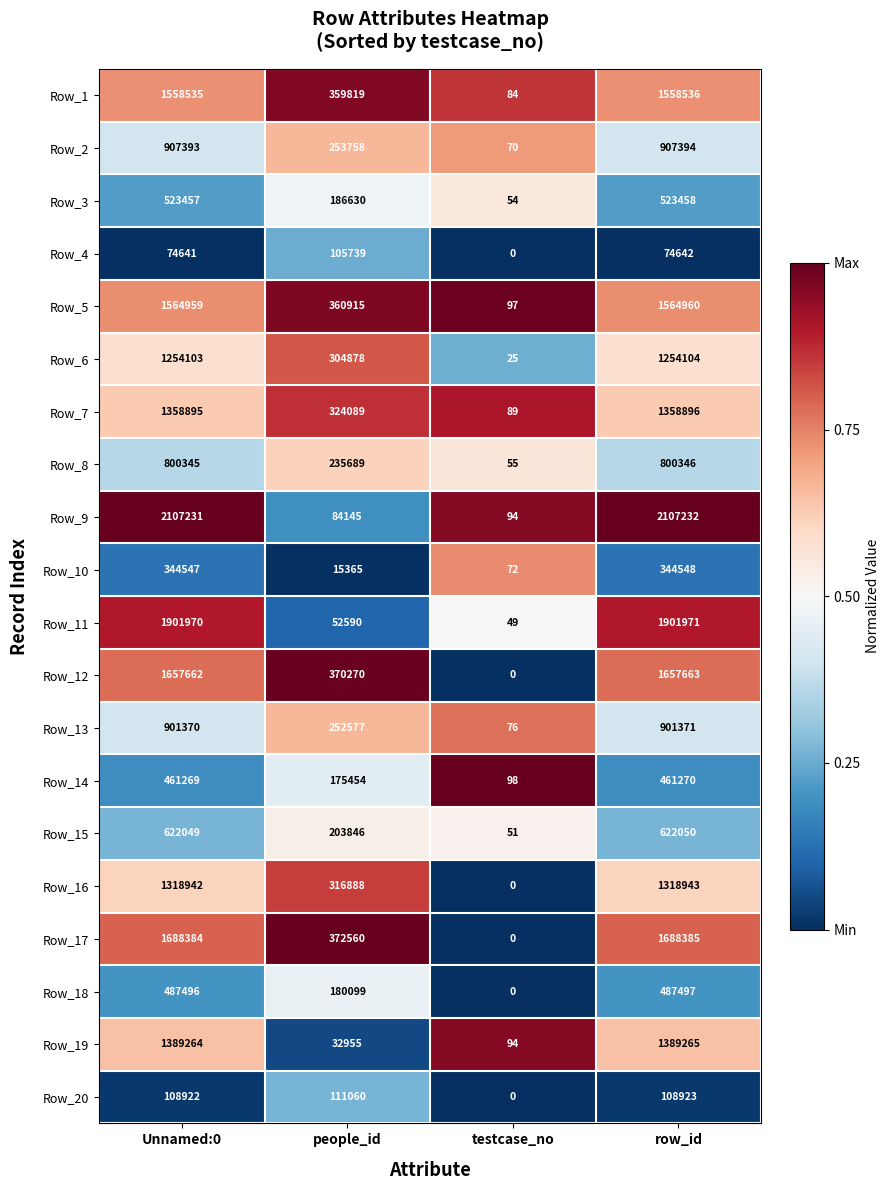

Rank the series at Unnamed:0 from lowest to highest value.

Row_4, Row_20, Row_10, Row_14, Row_18, Row_3, Row_15, Row_8, Row_13, Row_2, Row_6, Row_16, Row_7, Row_19, Row_1, Row_5, Row_12, Row_17, Row_11, Row_9